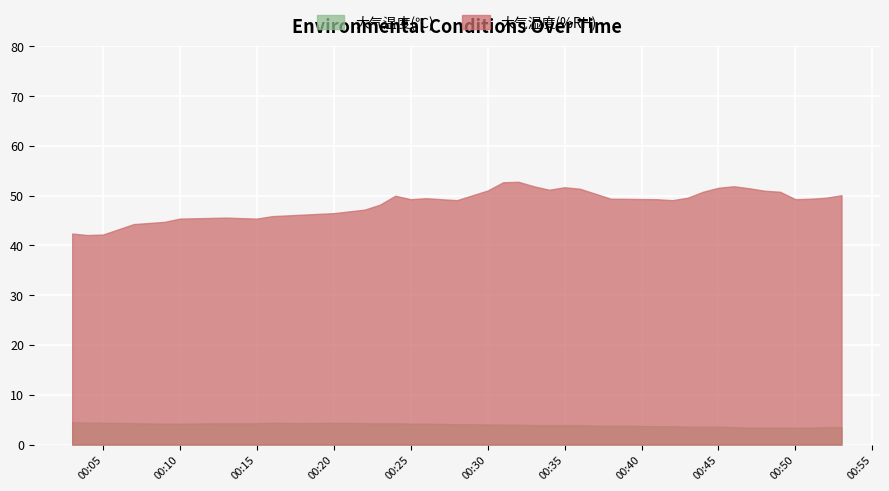

Which series has the widest spread of values?

大气湿度(%RH)